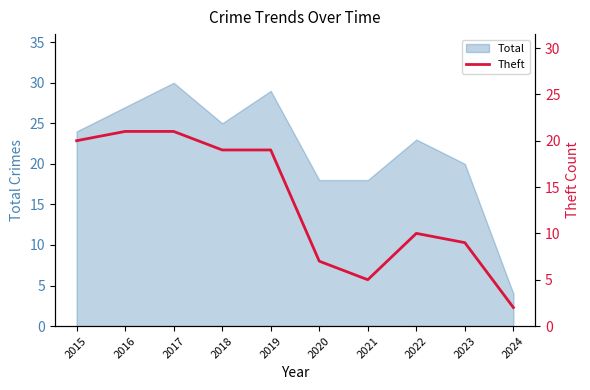

Is it true that Total equals 29 at 2019?

True